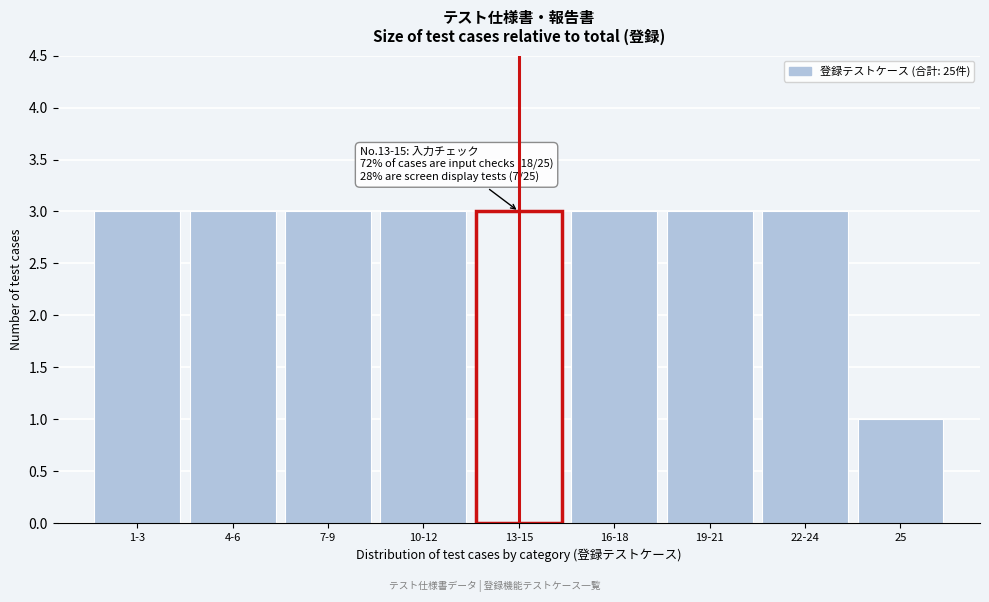

Reading left to right, transcribe all the data shown in this chart.

1-3=3	4-6=3	7-9=3	10-12=3	13-15=3	16-18=3	19-21=3	22-24=3	25=1